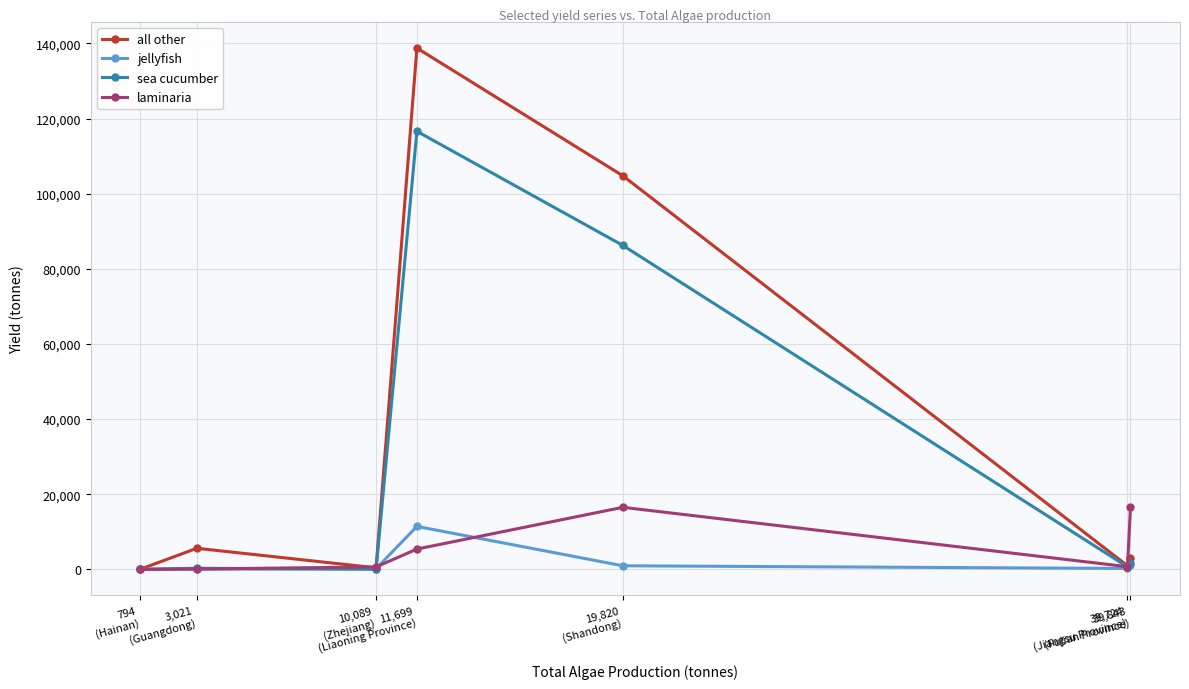

True or false: all other has more than 2 interior local peaks.

False